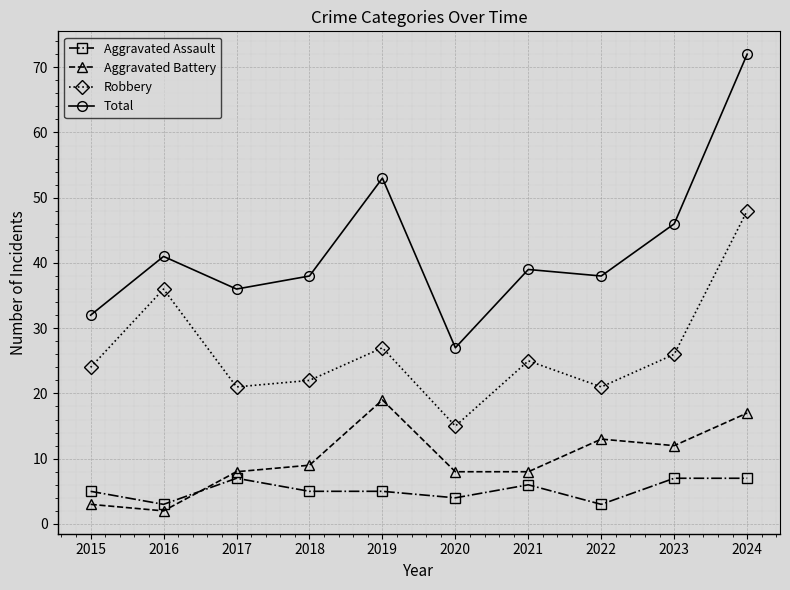

What is the smallest value displayed?

2